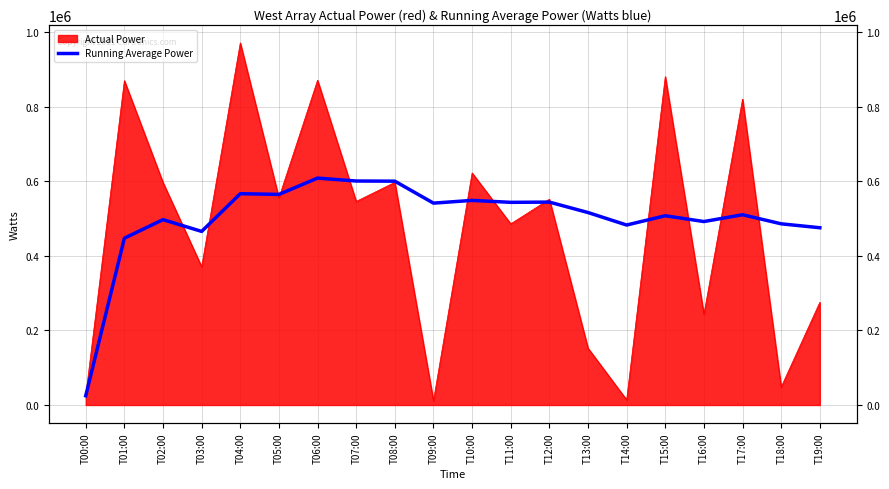

Reading left to right, transcribe all the data shown in this chart.

T00:00=24729.0	T01:00=447379.0	T02:00=497160.0	T03:00=465589.0	T04:00=566702.0	T05:00=564850.8	T06:00=608581.0	T07:00=600758.1	T08:00=600355.3	T09:00=541448.5	T10:00=548810.0	T11:00=543566.2	T12:00=544207.3	T13:00=516219.9	T14:00=482720.4	T15:00=507592.2	T16:00=492043.6	T17:00=510280.8	T18:00=485959.9	T19:00=475431.8